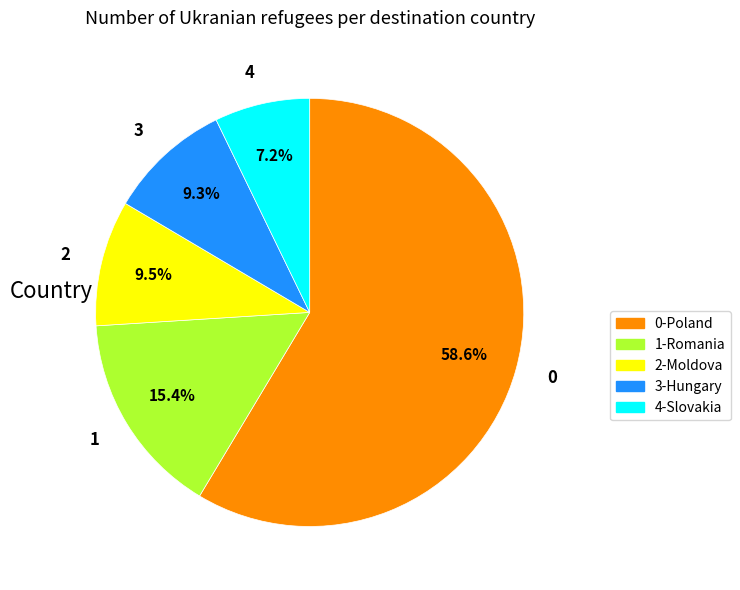

Between 2 and 4, which is larger?

2